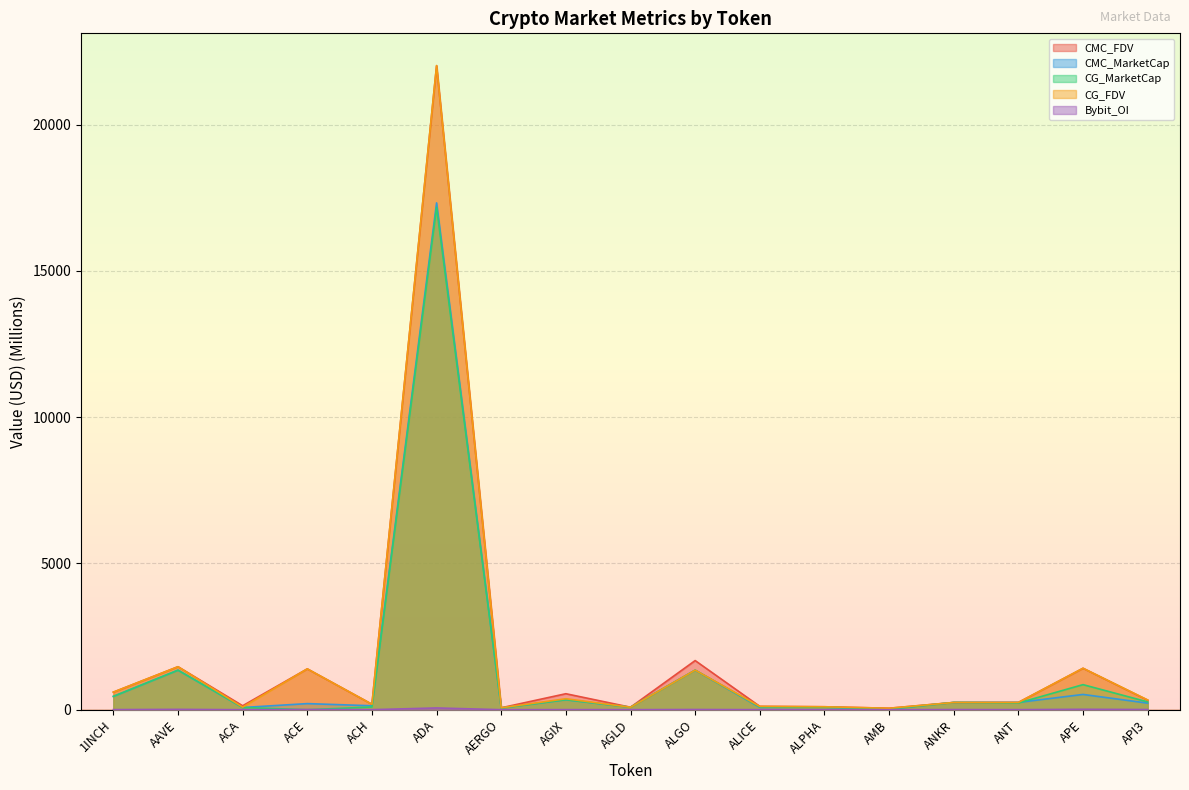

The CMC_MarketCap series shows 1351.8 at AAVE. True or false?

True